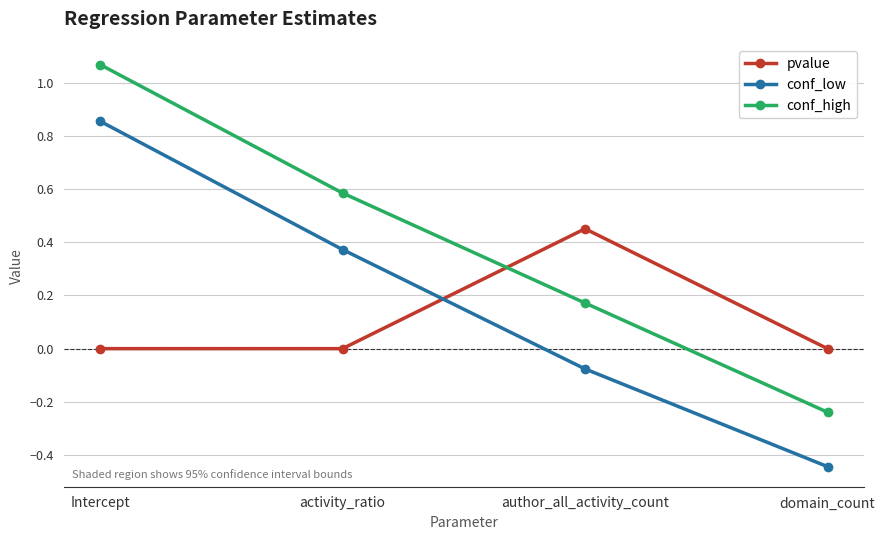

What is the average value of the pvalue series?

0.1